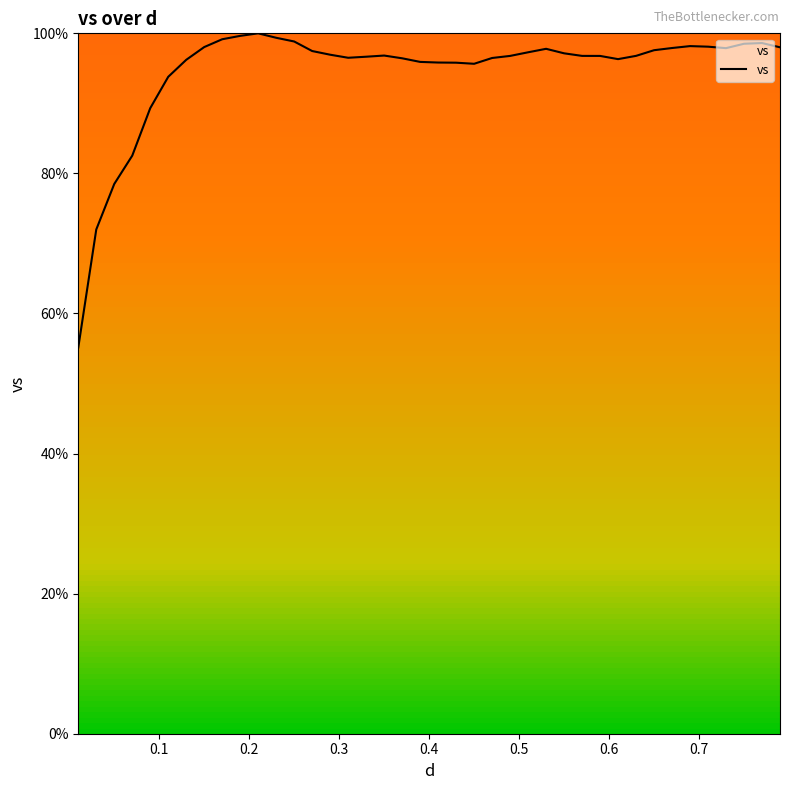

What is the difference between the maximum and minimum values?

44.9